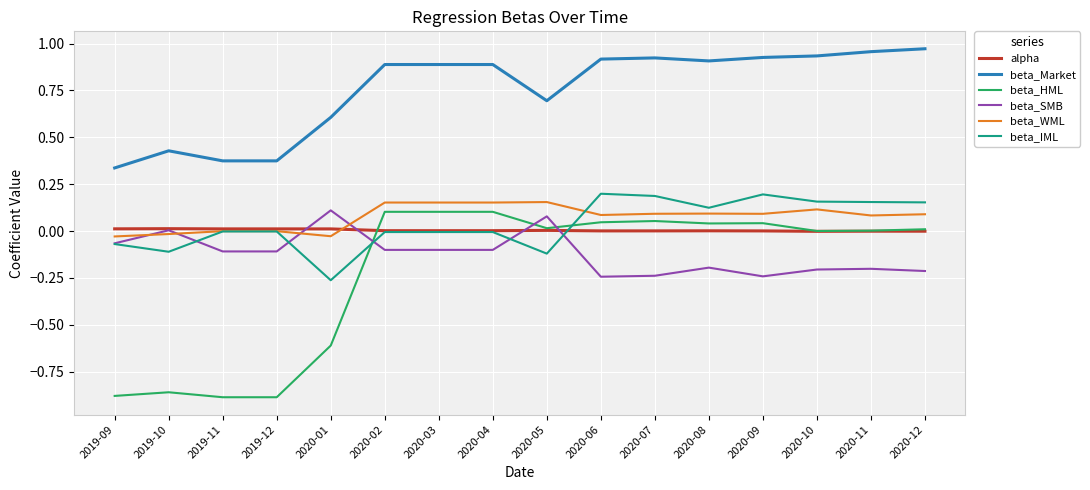

True or false: alpha and beta_Market intersect in this chart.

False